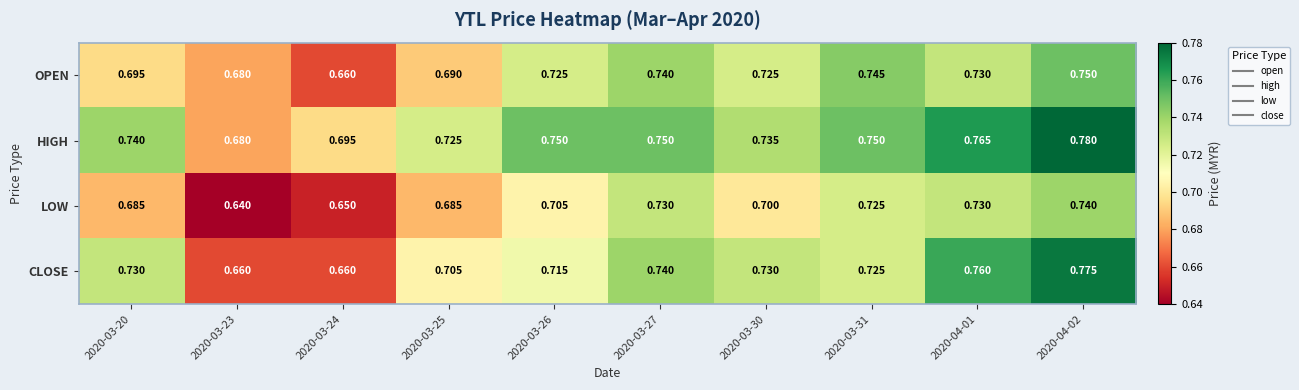

What is the total value across all series at 2020-03-26?

2.9